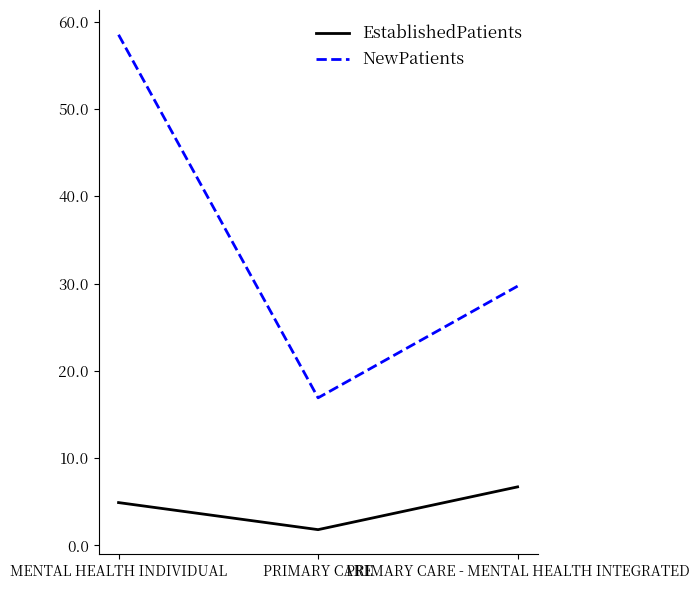

Which series has the largest total across all categories?

NewPatients